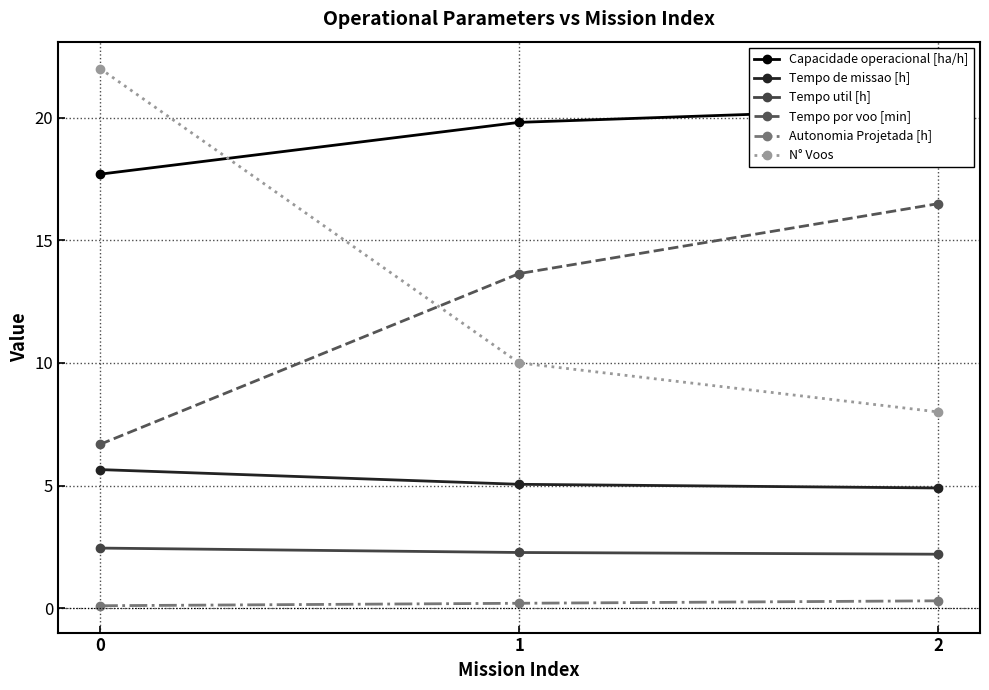

What is the total value across all series at 0?

54.6